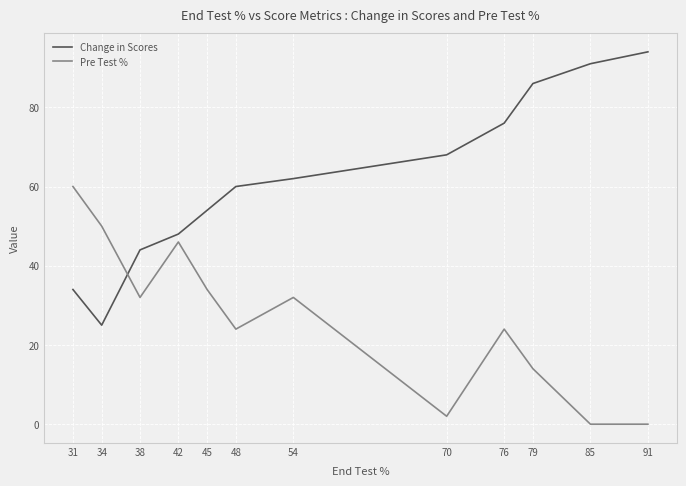

Reading left to right, extract all data points from this chart.

Change in Scores: 31=34	34=25	38=44	42=48	45=54	48=60	54=62	70=68	76=76	79=86	85=91	91=94
Pre Test %: 31=60	34=50	38=32	42=46	45=34	48=24	54=32	70=2	76=24	79=14	85=0	91=0